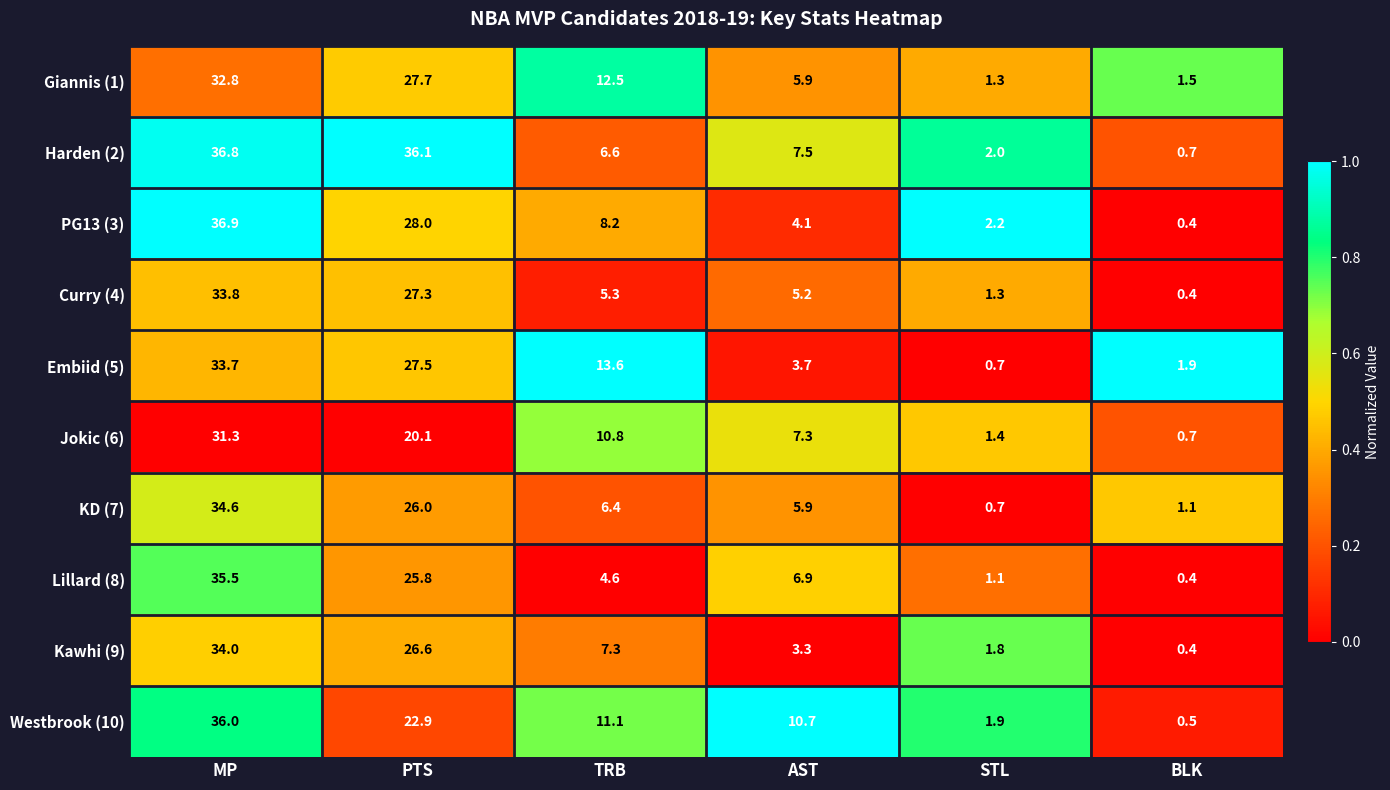

Rank the series by their maximum value, from highest to lowest.

PG13 (3), Harden (2), Westbrook (10), Lillard (8), KD (7), Kawhi (9), Curry (4), Embiid (5), Giannis (1), Jokic (6)